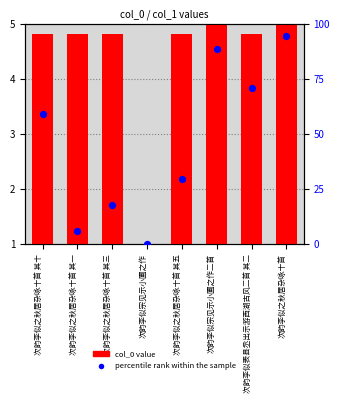

Which series has the largest total across all categories?

percentile rank within the sample